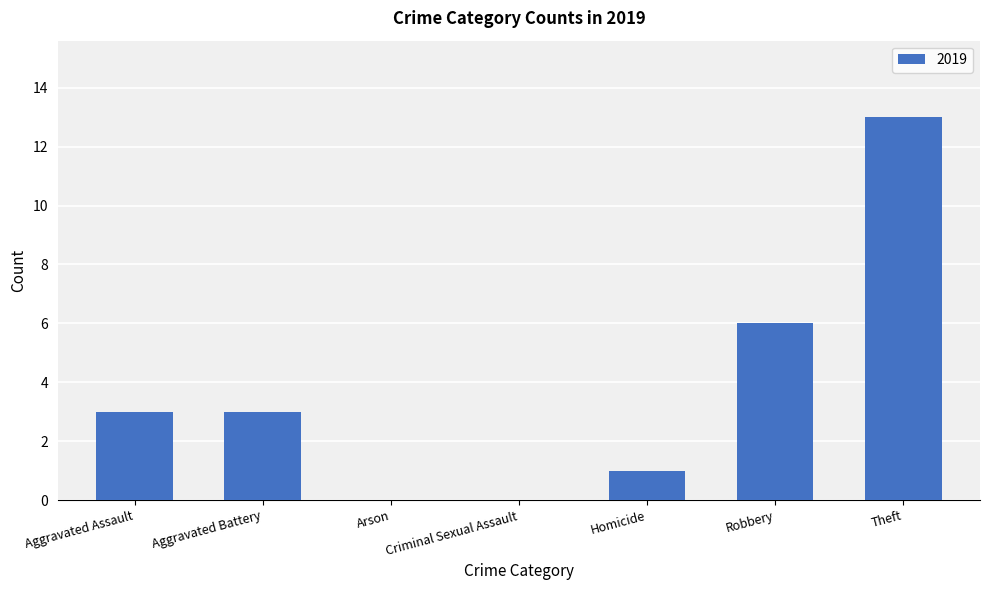

At which category does the chart reach its peak across all series?

Theft